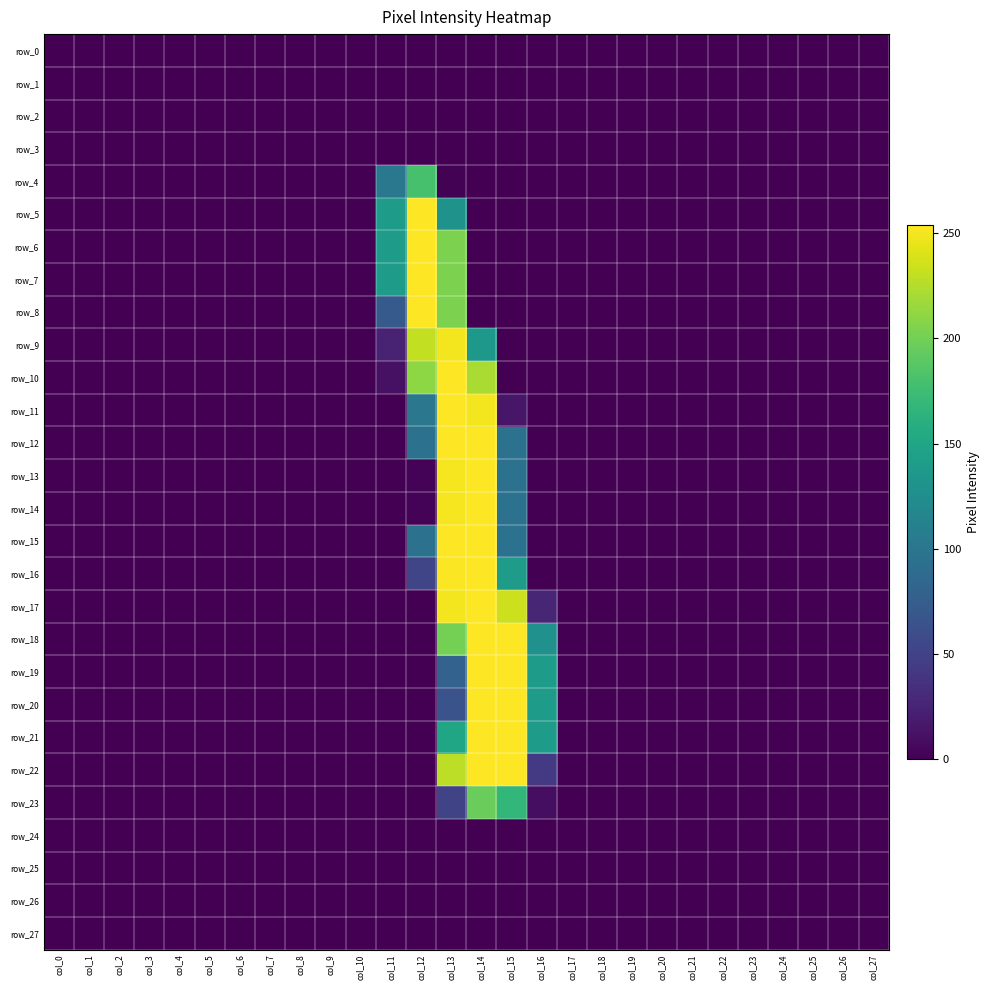

Reading right to left, transcribe all the data shown in this chart.

row_0: col_27=0	col_26=0	col_25=0	col_24=0	col_23=0	col_22=0	col_21=0	col_20=0	col_19=0	col_18=0	col_17=0	col_16=0	col_15=0	col_14=0	col_13=0	col_12=0	col_11=0	col_10=0	col_9=0	col_8=0	col_7=0	col_6=0	col_5=0	col_4=0	col_3=0	col_2=0	col_1=0	col_0=0
row_1: col_27=0	col_26=0	col_25=0	col_24=0	col_23=0	col_22=0	col_21=0	col_20=0	col_19=0	col_18=0	col_17=0	col_16=0	col_15=0	col_14=0	col_13=0	col_12=0	col_11=0	col_10=0	col_9=0	col_8=0	col_7=0	col_6=0	col_5=0	col_4=0	col_3=0	col_2=0	col_1=0	col_0=0
row_2: col_27=0	col_26=0	col_25=0	col_24=0	col_23=0	col_22=0	col_21=0	col_20=0	col_19=0	col_18=0	col_17=0	col_16=0	col_15=0	col_14=0	col_13=0	col_12=0	col_11=0	col_10=0	col_9=0	col_8=0	col_7=0	col_6=0	col_5=0	col_4=0	col_3=0	col_2=0	col_1=0	col_0=0
row_3: col_27=0	col_26=0	col_25=0	col_24=0	col_23=0	col_22=0	col_21=0	col_20=0	col_19=0	col_18=0	col_17=0	col_16=0	col_15=0	col_14=0	col_13=0	col_12=0	col_11=0	col_10=0	col_9=0	col_8=0	col_7=0	col_6=0	col_5=0	col_4=0	col_3=0	col_2=0	col_1=0	col_0=0
row_4: col_27=0	col_26=0	col_25=0	col_24=0	col_23=0	col_22=0	col_21=0	col_20=0	col_19=0	col_18=0	col_17=0	col_16=0	col_15=0	col_14=0	col_13=1	col_12=180	col_11=102	col_10=0	col_9=0	col_8=0	col_7=0	col_6=0	col_5=0	col_4=0	col_3=0	col_2=0	col_1=0	col_0=0
row_5: col_27=0	col_26=0	col_25=0	col_24=0	col_23=0	col_22=0	col_21=0	col_20=0	col_19=0	col_18=0	col_17=0	col_16=0	col_15=0	col_14=0	col_13=130	col_12=254	col_11=140	col_10=0	col_9=0	col_8=0	col_7=0	col_6=0	col_5=0	col_4=0	col_3=0	col_2=0	col_1=0	col_0=0
row_6: col_27=0	col_26=0	col_25=0	col_24=0	col_23=0	col_22=0	col_21=0	col_20=0	col_19=0	col_18=0	col_17=0	col_16=0	col_15=0	col_14=0	col_13=204	col_12=254	col_11=140	col_10=0	col_9=0	col_8=0	col_7=0	col_6=0	col_5=0	col_4=0	col_3=0	col_2=0	col_1=0	col_0=0
row_7: col_27=0	col_26=0	col_25=0	col_24=0	col_23=0	col_22=0	col_21=0	col_20=0	col_19=0	col_18=0	col_17=0	col_16=0	col_15=0	col_14=0	col_13=204	col_12=254	col_11=140	col_10=0	col_9=0	col_8=0	col_7=0	col_6=0	col_5=0	col_4=0	col_3=0	col_2=0	col_1=0	col_0=0
row_8: col_27=0	col_26=0	col_25=0	col_24=0	col_23=0	col_22=0	col_21=0	col_20=0	col_19=0	col_18=0	col_17=0	col_16=0	col_15=0	col_14=0	col_13=204	col_12=254	col_11=72	col_10=0	col_9=0	col_8=0	col_7=0	col_6=0	col_5=0	col_4=0	col_3=0	col_2=0	col_1=0	col_0=0
row_9: col_27=0	col_26=0	col_25=0	col_24=0	col_23=0	col_22=0	col_21=0	col_20=0	col_19=0	col_18=0	col_17=0	col_16=0	col_15=0	col_14=135	col_13=250	col_12=231	col_11=25	col_10=0	col_9=0	col_8=0	col_7=0	col_6=0	col_5=0	col_4=0	col_3=0	col_2=0	col_1=0	col_0=0
row_10: col_27=0	col_26=0	col_25=0	col_24=0	col_23=0	col_22=0	col_21=0	col_20=0	col_19=0	col_18=0	col_17=0	col_16=0	col_15=0	col_14=222	col_13=254	col_12=211	col_11=11	col_10=0	col_9=0	col_8=0	col_7=0	col_6=0	col_5=0	col_4=0	col_3=0	col_2=0	col_1=0	col_0=0
row_11: col_27=0	col_26=0	col_25=0	col_24=0	col_23=0	col_22=0	col_21=0	col_20=0	col_19=0	col_18=0	col_17=0	col_16=0	col_15=15	col_14=250	col_13=254	col_12=101	col_11=0	col_10=0	col_9=0	col_8=0	col_7=0	col_6=0	col_5=0	col_4=0	col_3=0	col_2=0	col_1=0	col_0=0
row_12: col_27=0	col_26=0	col_25=0	col_24=0	col_23=0	col_22=0	col_21=0	col_20=0	col_19=0	col_18=0	col_17=0	col_16=0	col_15=95	col_14=254	col_13=254	col_12=96	col_11=0	col_10=0	col_9=0	col_8=0	col_7=0	col_6=0	col_5=0	col_4=0	col_3=0	col_2=0	col_1=0	col_0=0
row_13: col_27=0	col_26=0	col_25=0	col_24=0	col_23=0	col_22=0	col_21=0	col_20=0	col_19=0	col_18=0	col_17=0	col_16=0	col_15=95	col_14=254	col_13=251	col_12=2	col_11=0	col_10=0	col_9=0	col_8=0	col_7=0	col_6=0	col_5=0	col_4=0	col_3=0	col_2=0	col_1=0	col_0=0
row_14: col_27=0	col_26=0	col_25=0	col_24=0	col_23=0	col_22=0	col_21=0	col_20=0	col_19=0	col_18=0	col_17=0	col_16=0	col_15=95	col_14=254	col_13=251	col_12=2	col_11=0	col_10=0	col_9=0	col_8=0	col_7=0	col_6=0	col_5=0	col_4=0	col_3=0	col_2=0	col_1=0	col_0=0
row_15: col_27=0	col_26=0	col_25=0	col_24=0	col_23=0	col_22=0	col_21=0	col_20=0	col_19=0	col_18=0	col_17=0	col_16=0	col_15=95	col_14=254	col_13=254	col_12=96	col_11=0	col_10=0	col_9=0	col_8=0	col_7=0	col_6=0	col_5=0	col_4=0	col_3=0	col_2=0	col_1=0	col_0=0
row_16: col_27=0	col_26=0	col_25=0	col_24=0	col_23=0	col_22=0	col_21=0	col_20=0	col_19=0	col_18=0	col_17=0	col_16=0	col_15=139	col_14=254	col_13=253	col_12=53	col_11=0	col_10=0	col_9=0	col_8=0	col_7=0	col_6=0	col_5=0	col_4=0	col_3=0	col_2=0	col_1=0	col_0=0
row_17: col_27=0	col_26=0	col_25=0	col_24=0	col_23=0	col_22=0	col_21=0	col_20=0	col_19=0	col_18=0	col_17=0	col_16=27	col_15=235	col_14=254	col_13=250	col_12=0	col_11=0	col_10=0	col_9=0	col_8=0	col_7=0	col_6=0	col_5=0	col_4=0	col_3=0	col_2=0	col_1=0	col_0=0
row_18: col_27=0	col_26=0	col_25=0	col_24=0	col_23=0	col_22=0	col_21=0	col_20=0	col_19=0	col_18=0	col_17=0	col_16=128	col_15=254	col_14=254	col_13=201	col_12=0	col_11=0	col_10=0	col_9=0	col_8=0	col_7=0	col_6=0	col_5=0	col_4=0	col_3=0	col_2=0	col_1=0	col_0=0
row_19: col_27=0	col_26=0	col_25=0	col_24=0	col_23=0	col_22=0	col_21=0	col_20=0	col_19=0	col_18=0	col_17=0	col_16=139	col_15=254	col_14=254	col_13=80	col_12=0	col_11=0	col_10=0	col_9=0	col_8=0	col_7=0	col_6=0	col_5=0	col_4=0	col_3=0	col_2=0	col_1=0	col_0=0
row_20: col_27=0	col_26=0	col_25=0	col_24=0	col_23=0	col_22=0	col_21=0	col_20=0	col_19=0	col_18=0	col_17=0	col_16=139	col_15=254	col_14=254	col_13=65	col_12=0	col_11=0	col_10=0	col_9=0	col_8=0	col_7=0	col_6=0	col_5=0	col_4=0	col_3=0	col_2=0	col_1=0	col_0=0
row_21: col_27=0	col_26=0	col_25=0	col_24=0	col_23=0	col_22=0	col_21=0	col_20=0	col_19=0	col_18=0	col_17=0	col_16=139	col_15=254	col_14=254	col_13=150	col_12=0	col_11=0	col_10=0	col_9=0	col_8=0	col_7=0	col_6=0	col_5=0	col_4=0	col_3=0	col_2=0	col_1=0	col_0=0
row_22: col_27=0	col_26=0	col_25=0	col_24=0	col_23=0	col_22=0	col_21=0	col_20=0	col_19=0	col_18=0	col_17=0	col_16=43	col_15=254	col_14=254	col_13=229	col_12=0	col_11=0	col_10=0	col_9=0	col_8=0	col_7=0	col_6=0	col_5=0	col_4=0	col_3=0	col_2=0	col_1=0	col_0=0
row_23: col_27=0	col_26=0	col_25=0	col_24=0	col_23=0	col_22=0	col_21=0	col_20=0	col_19=0	col_18=0	col_17=0	col_16=9	col_15=168	col_14=196	col_13=52	col_12=0	col_11=0	col_10=0	col_9=0	col_8=0	col_7=0	col_6=0	col_5=0	col_4=0	col_3=0	col_2=0	col_1=0	col_0=0
row_24: col_27=0	col_26=0	col_25=0	col_24=0	col_23=0	col_22=0	col_21=0	col_20=0	col_19=0	col_18=0	col_17=0	col_16=0	col_15=0	col_14=0	col_13=0	col_12=0	col_11=0	col_10=0	col_9=0	col_8=0	col_7=0	col_6=0	col_5=0	col_4=0	col_3=0	col_2=0	col_1=0	col_0=0
row_25: col_27=0	col_26=0	col_25=0	col_24=0	col_23=0	col_22=0	col_21=0	col_20=0	col_19=0	col_18=0	col_17=0	col_16=0	col_15=0	col_14=0	col_13=0	col_12=0	col_11=0	col_10=0	col_9=0	col_8=0	col_7=0	col_6=0	col_5=0	col_4=0	col_3=0	col_2=0	col_1=0	col_0=0
row_26: col_27=0	col_26=0	col_25=0	col_24=0	col_23=0	col_22=0	col_21=0	col_20=0	col_19=0	col_18=0	col_17=0	col_16=0	col_15=0	col_14=0	col_13=0	col_12=0	col_11=0	col_10=0	col_9=0	col_8=0	col_7=0	col_6=0	col_5=0	col_4=0	col_3=0	col_2=0	col_1=0	col_0=0
row_27: col_27=0	col_26=0	col_25=0	col_24=0	col_23=0	col_22=0	col_21=0	col_20=0	col_19=0	col_18=0	col_17=0	col_16=0	col_15=0	col_14=0	col_13=0	col_12=0	col_11=0	col_10=0	col_9=0	col_8=0	col_7=0	col_6=0	col_5=0	col_4=0	col_3=0	col_2=0	col_1=0	col_0=0